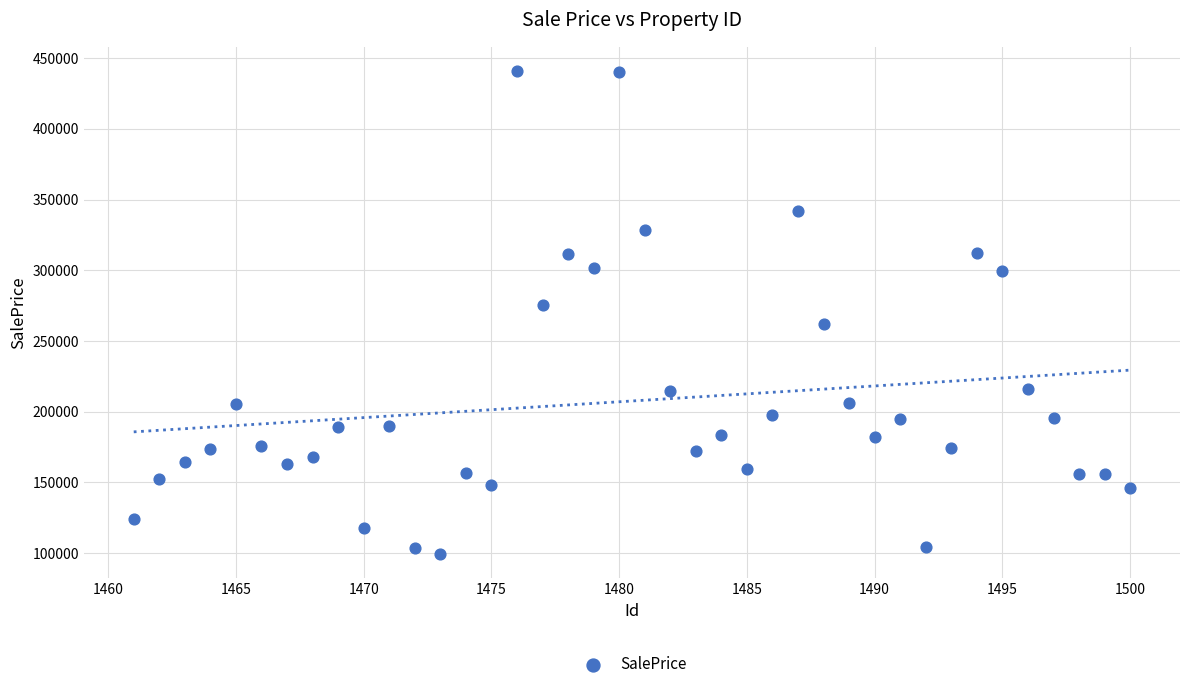

What is the range of X values (max minus min)?

39.0